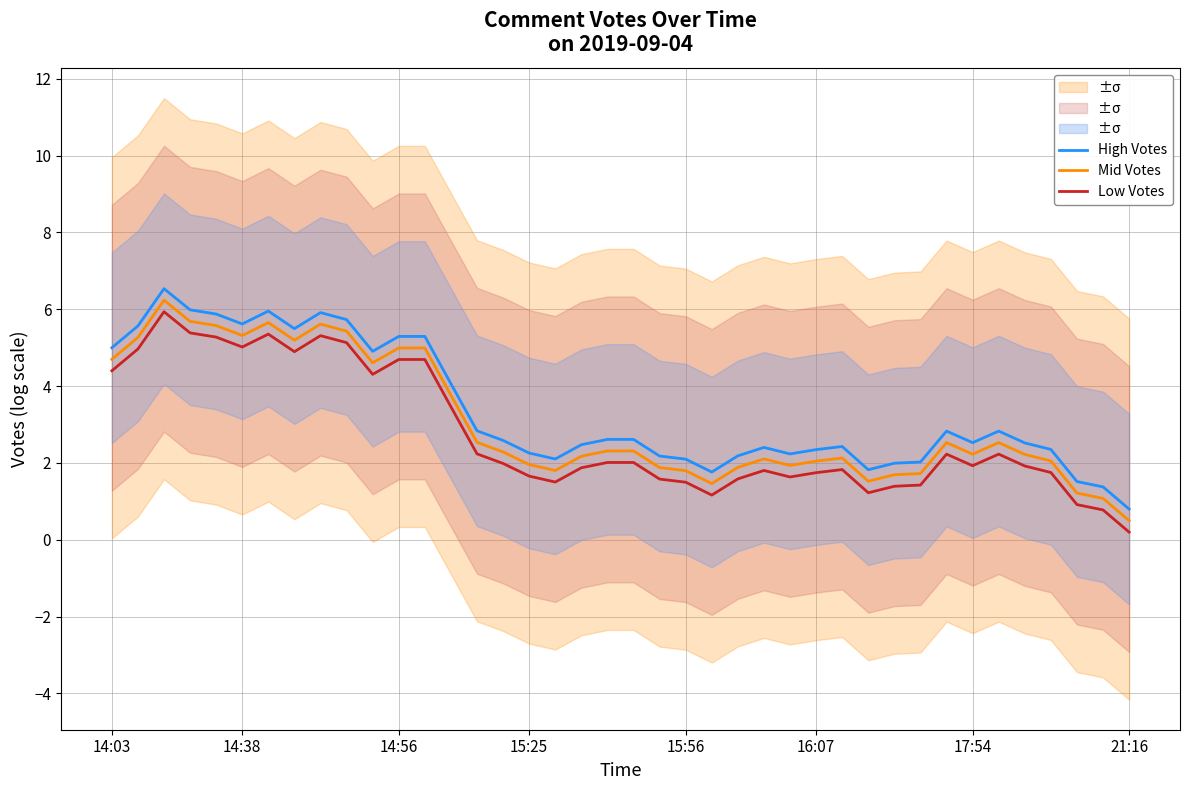

At how many categories does at least one series exceed 2?

34